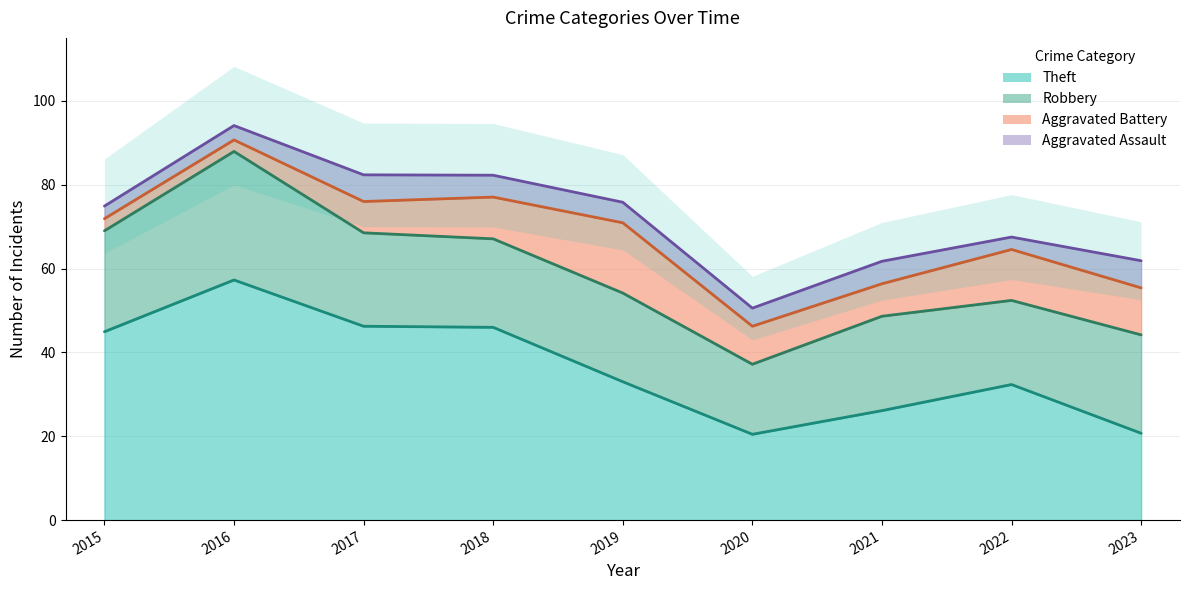

What is the sum of all Robbery values?

202